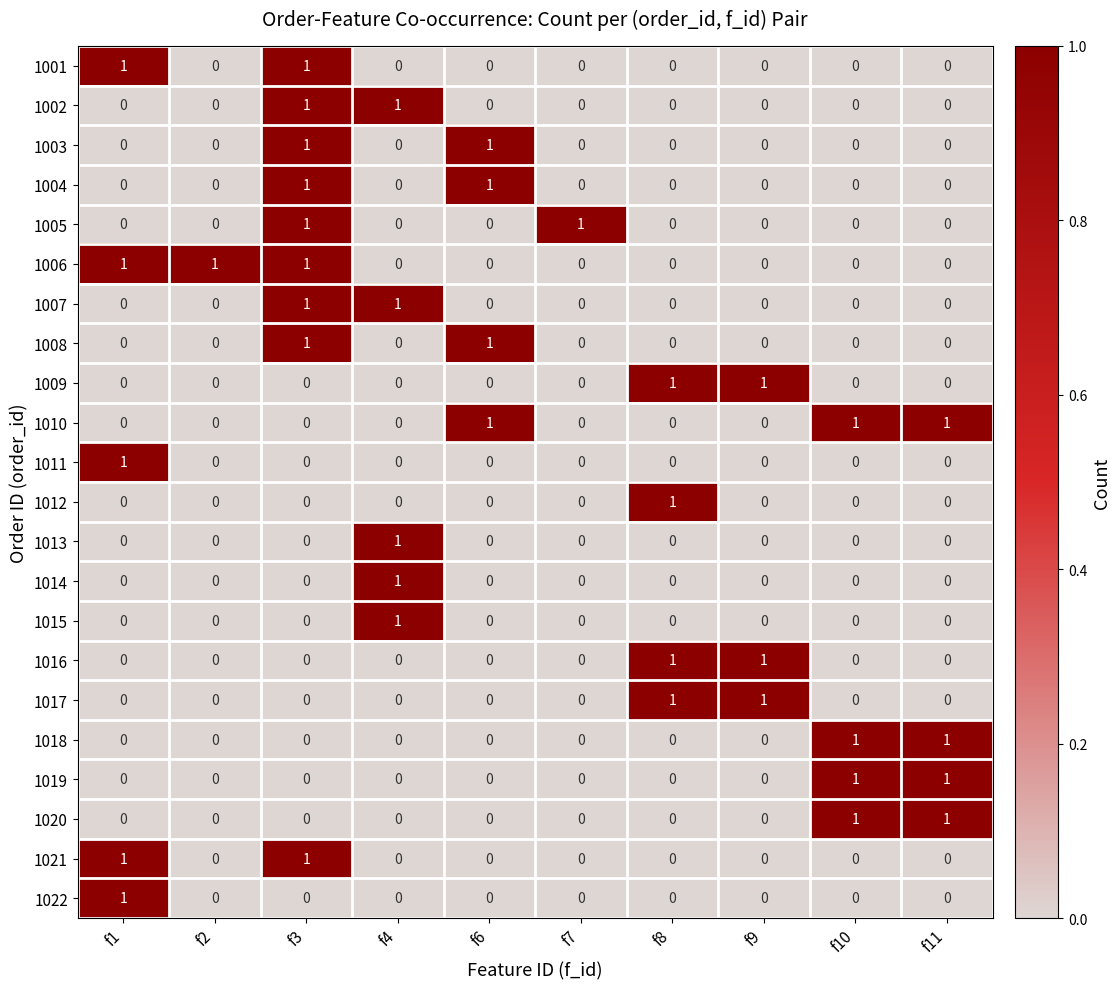

How many categories are shown in the chart?

10